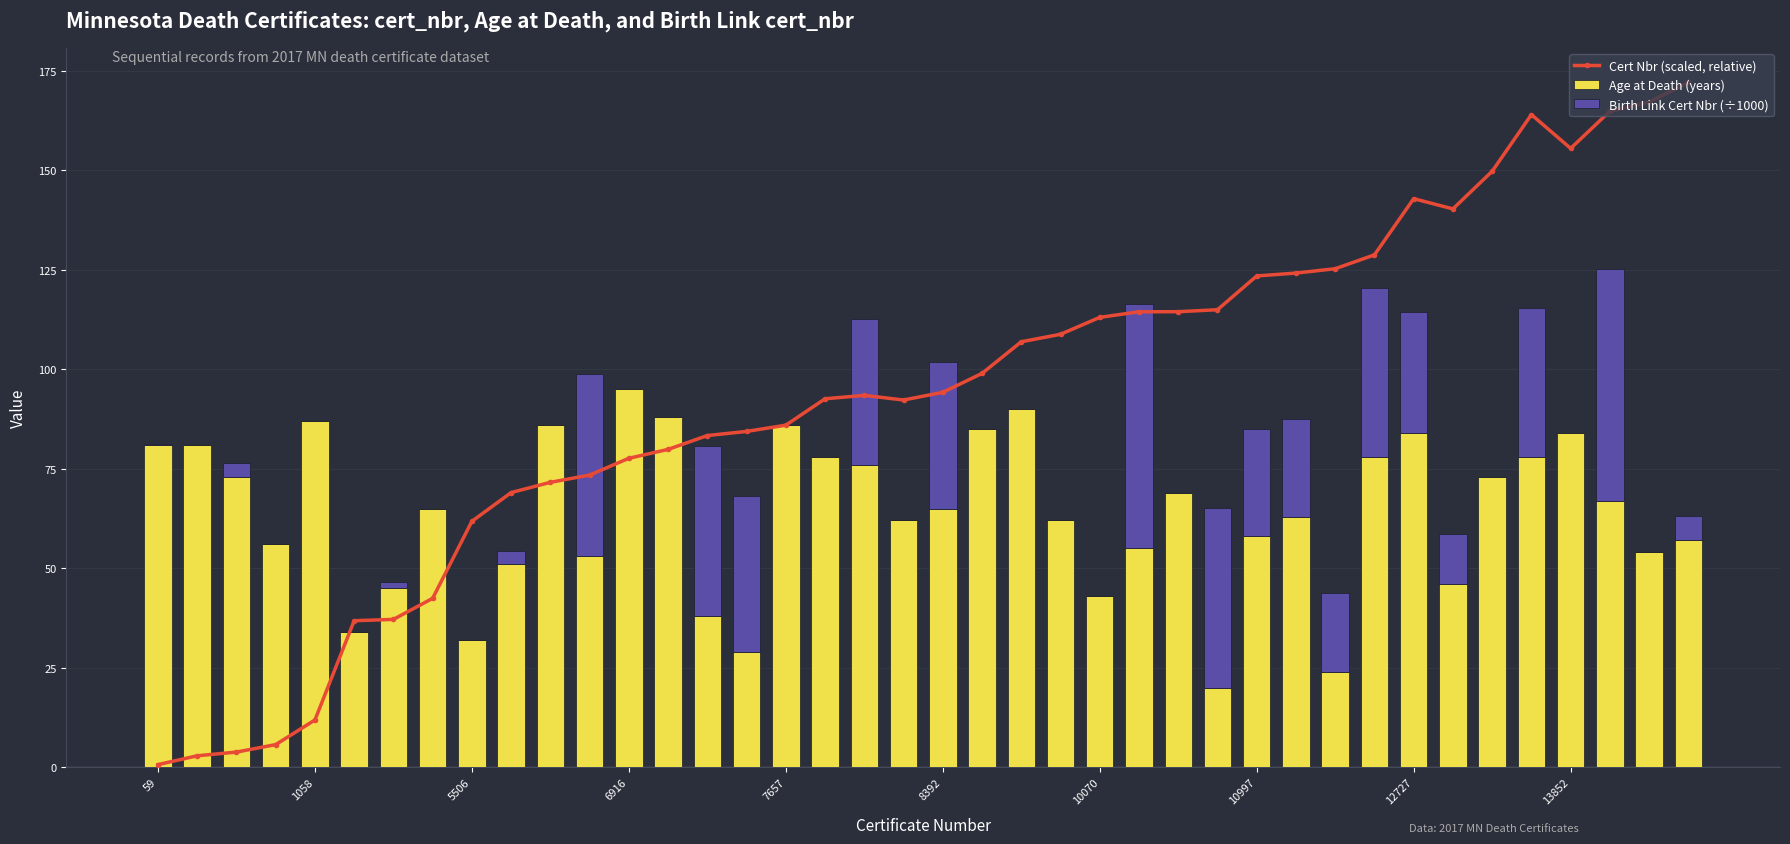

Rank the series by their average value, from highest to lowest.

Cert Nbr (scaled, relative), Age at Death (years), Birth Link Cert Nbr (÷1000)